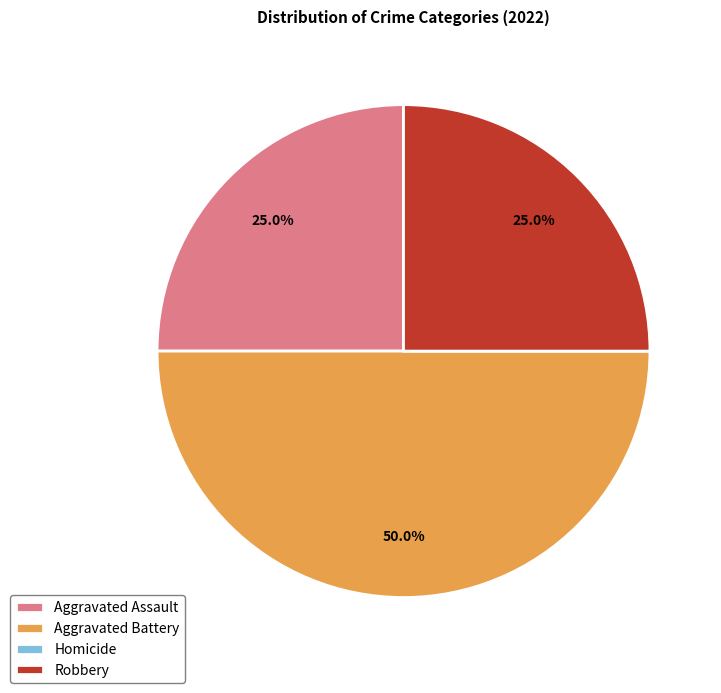

Is Robbery the majority of the pie?

No